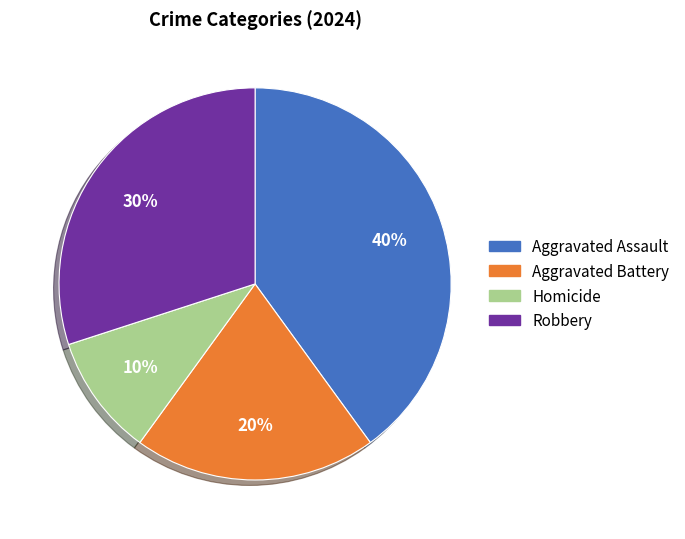

What percentage is the Robbery slice, to the nearest percent?

30%